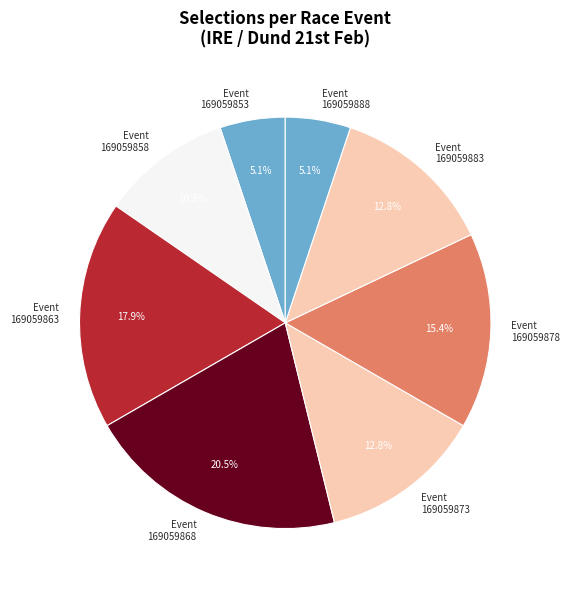

What is the largest slice in the pie chart?

Event 169059868